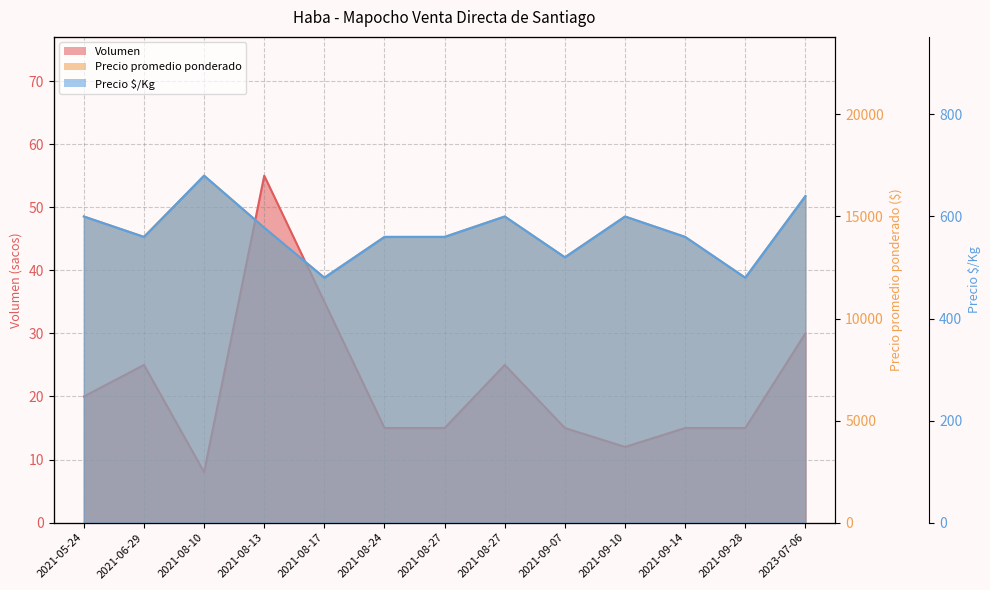

How many interior local valleys does the Volumen series have?

2